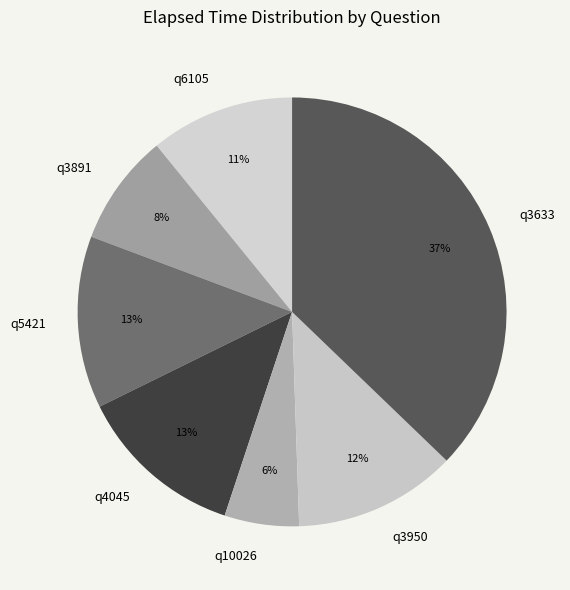

The q6105 slice represents 11% of the pie. True or false?

True